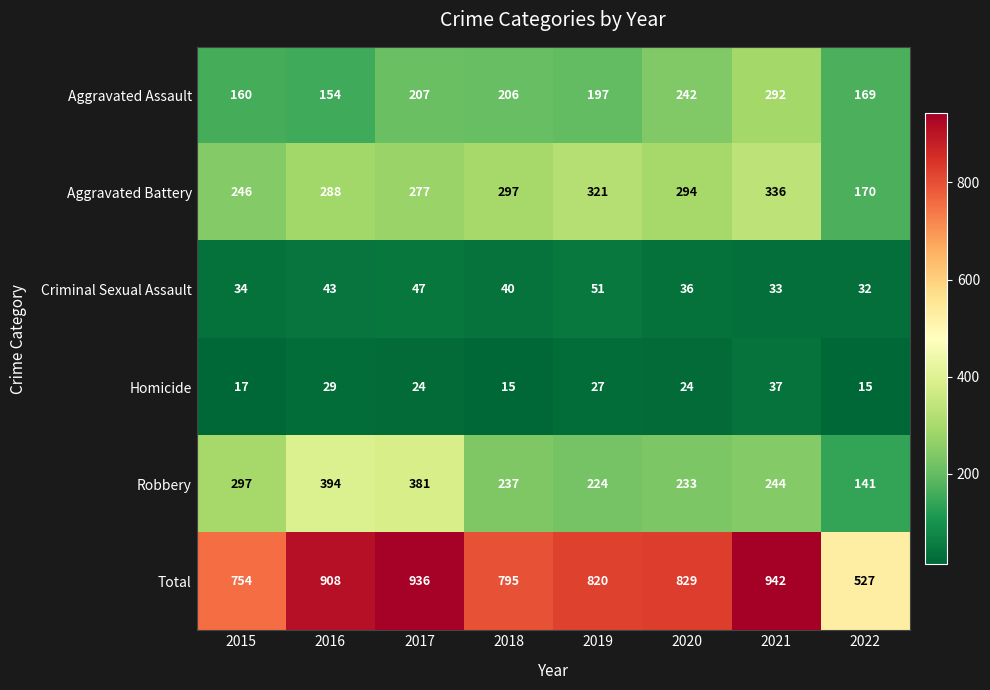

Count the number of categories in the chart.

8